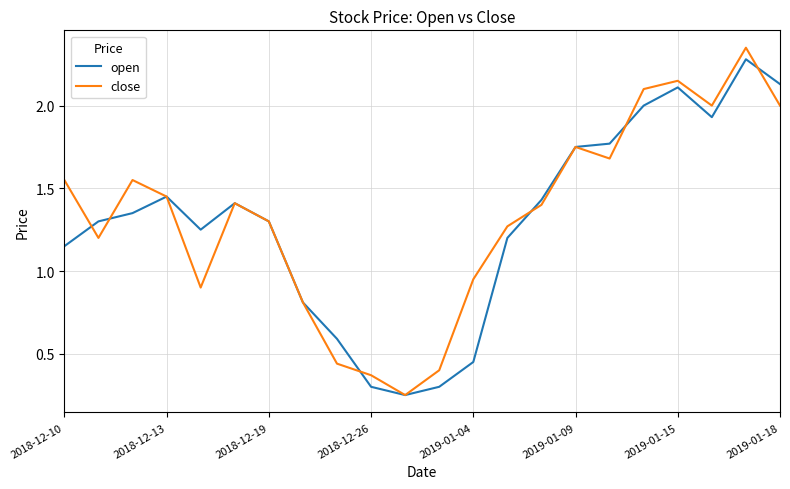

Which series ends up on top after the final intersection of open and close?

open